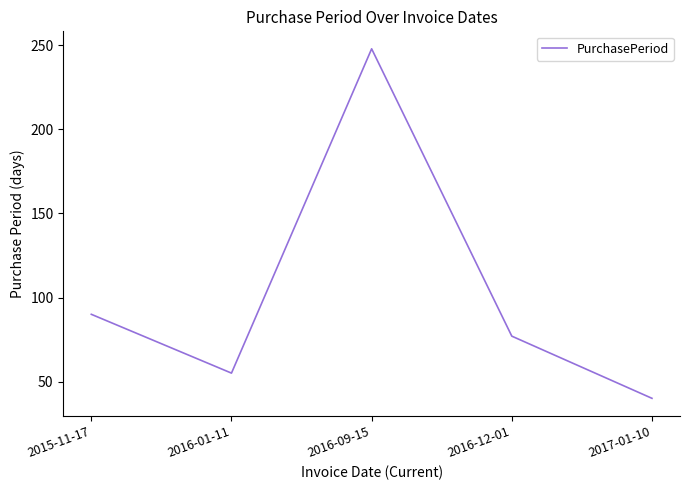

List the labels in order of value, largest first.

2016-09-15, 2015-11-17, 2016-12-01, 2016-01-11, 2017-01-10